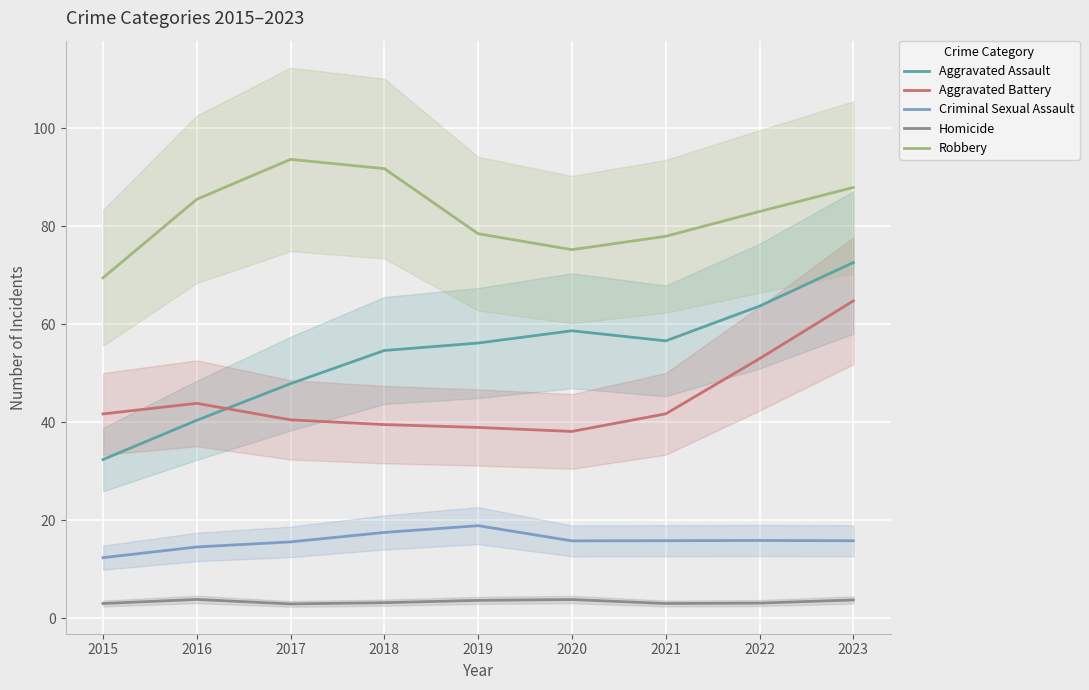

At how many categories does at least one series exceed 36?

9